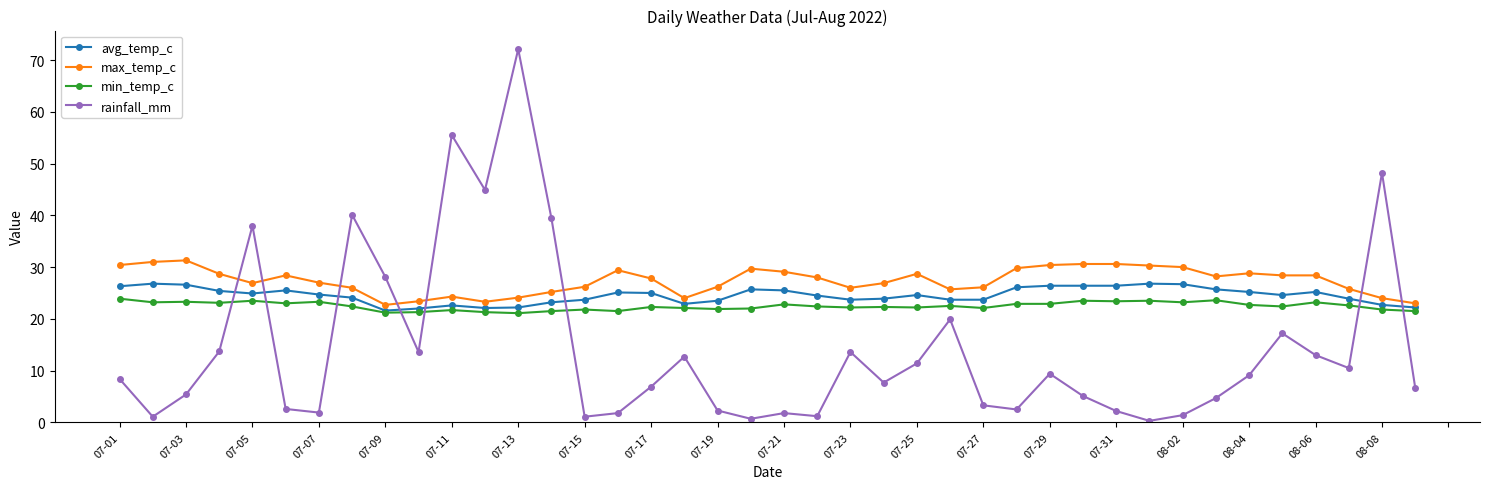

What is the maximum value for avg_temp_c?

26.8